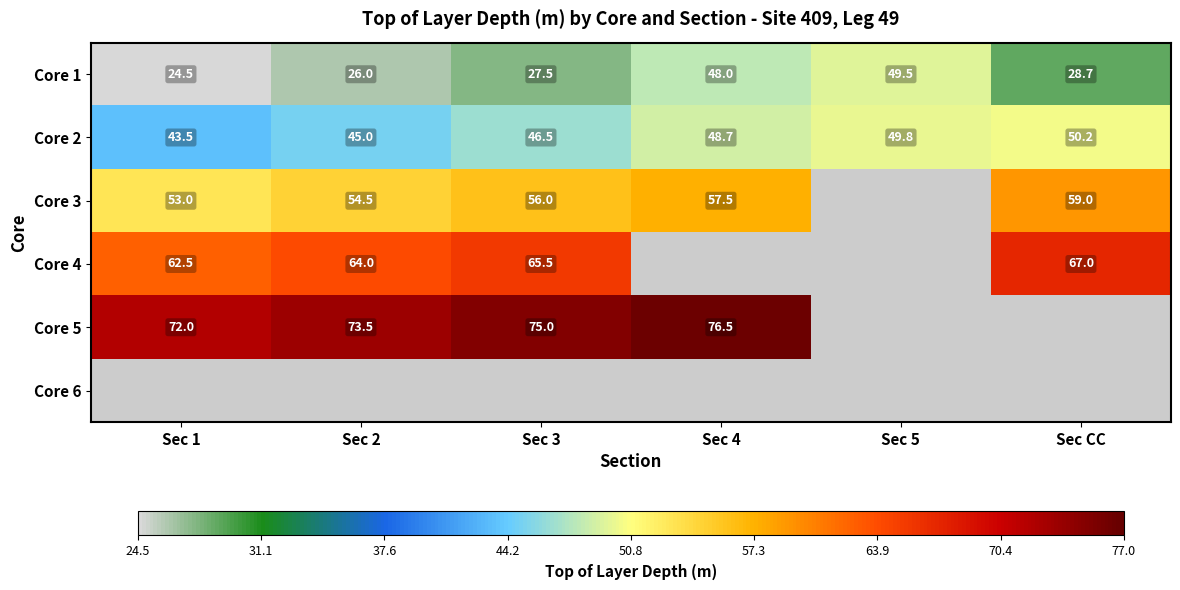

The value of Core 1 at Sec 4 is 82.2. True or false?

False